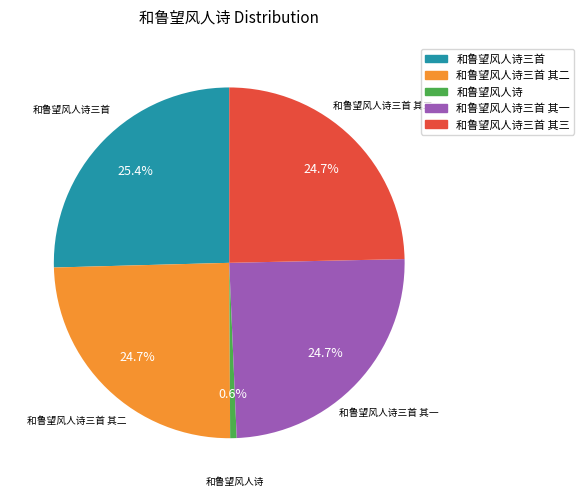

Is there a majority slice in this chart?

No